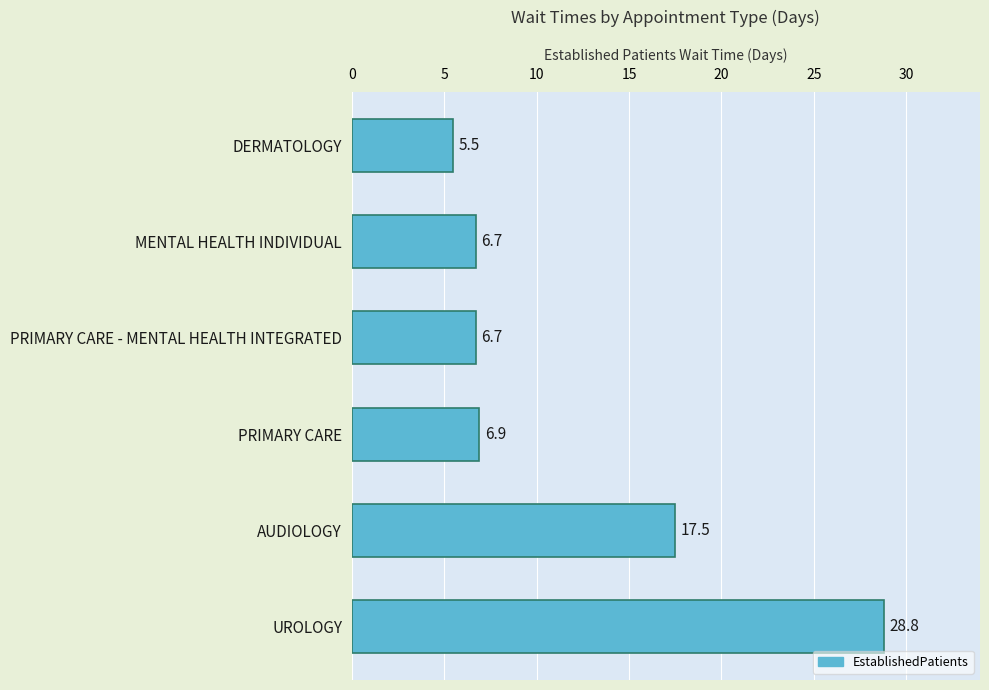

Approximately how many times larger is the value at PRIMARY CARE - MENTAL HEALTH INTEGRATED compared to MENTAL HEALTH INDIVIDUAL?

1.0